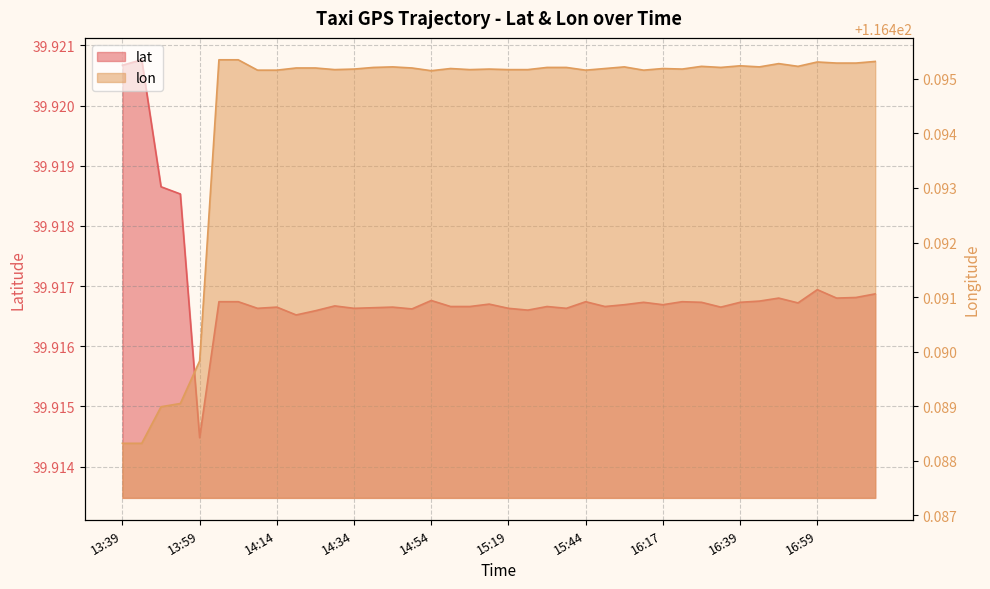

Which series changed the most between 14:34 and 15:29?

lat